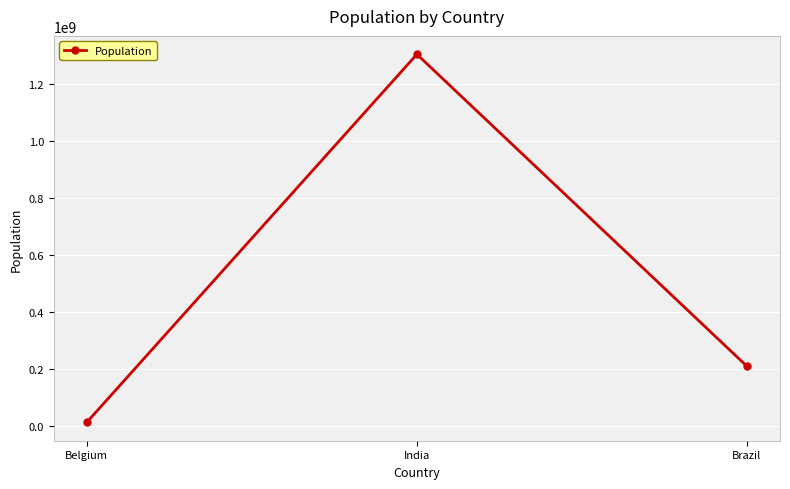

At which label is the value closest to 657180940?

Brazil